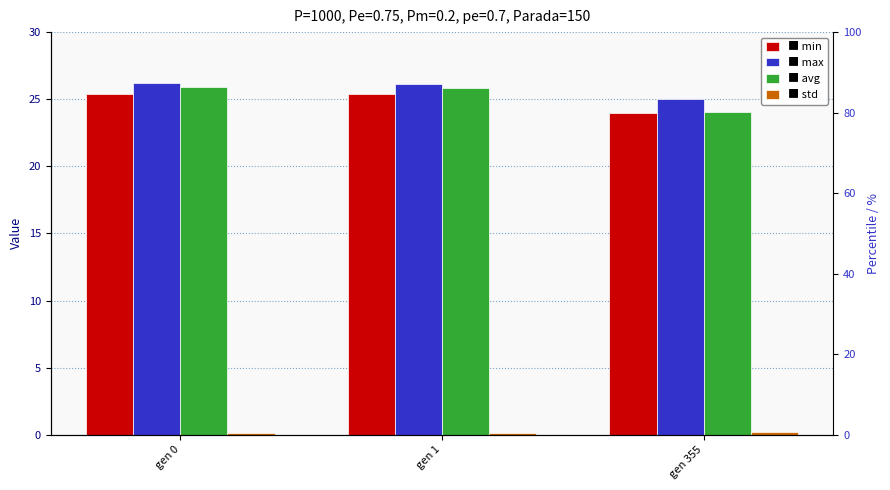

What is the value of the max bar at the 2nd from the left?

26.2